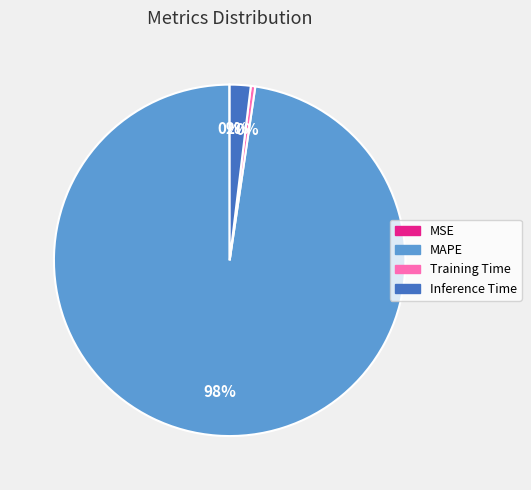

Which slice is the largest?

MAPE